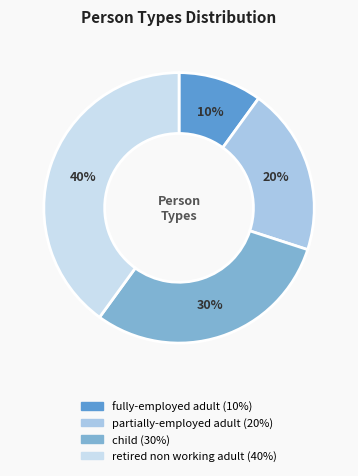

Is there a majority slice in this chart?

No